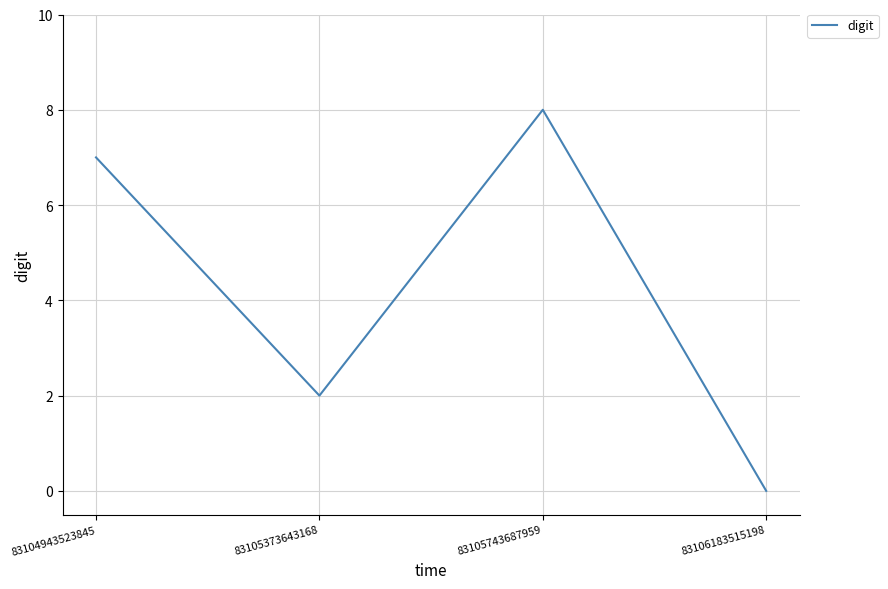

Rank the categories by value from lowest to highest.

83106183515198, 83105373643168, 83104943523845, 83105743687959